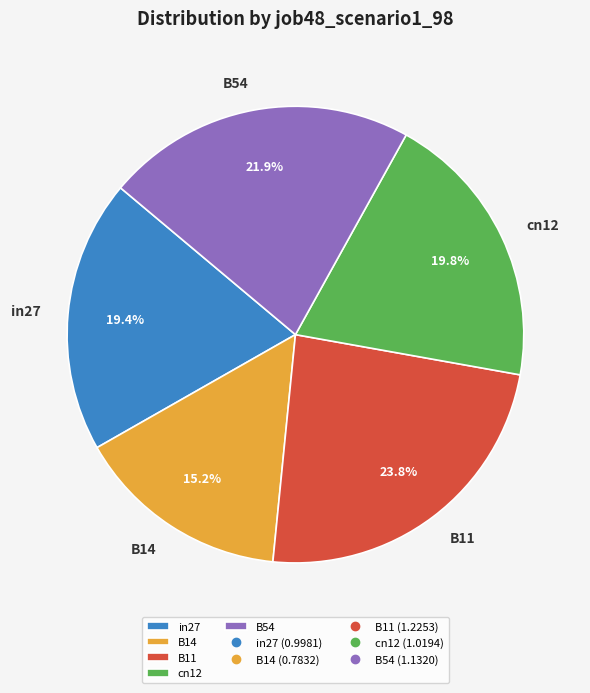

Is the sum of B14 and B54 greater than half?

No